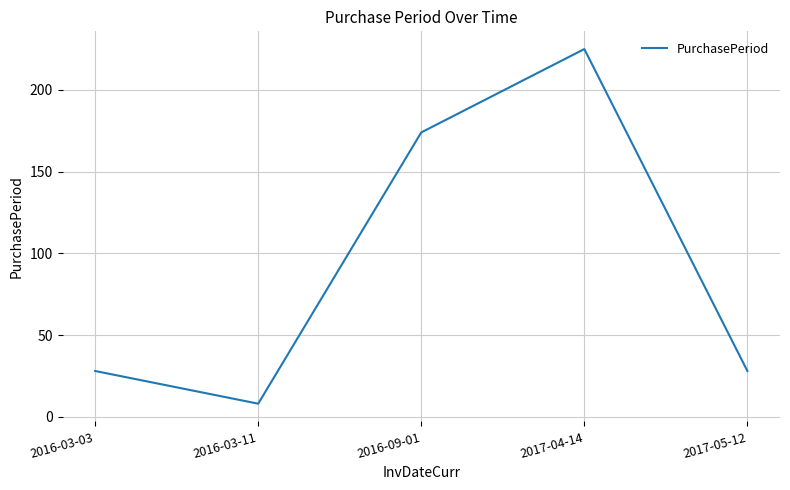

At which label is the value closest to 116?

2016-09-01